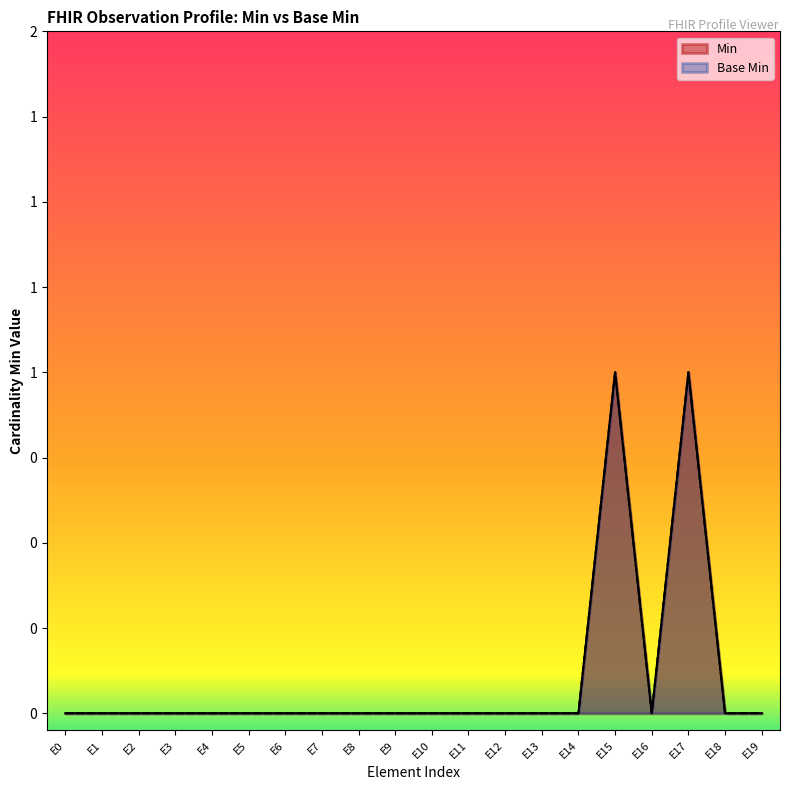

True or false: Min has a value of 0 at E7.

True